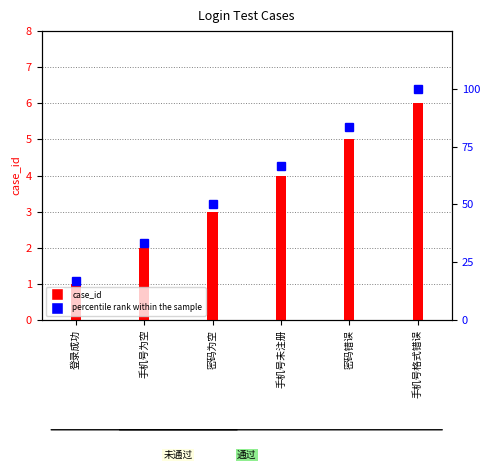

Where does the case_id series first go above 4?

密码错误